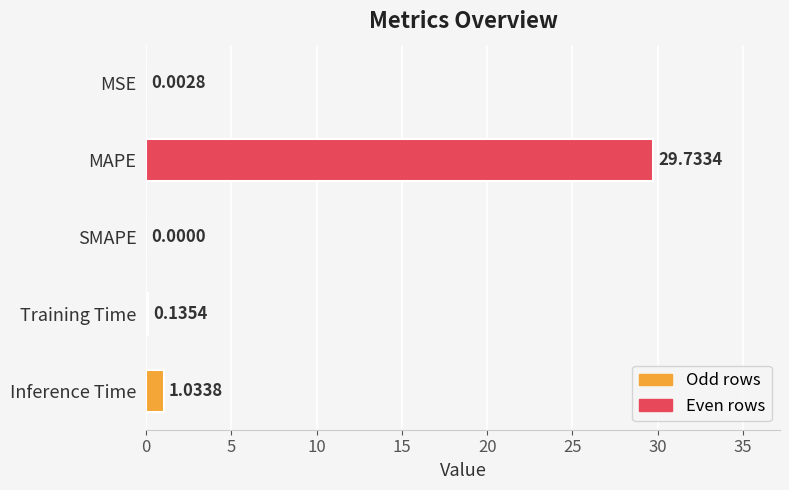

What is the sum of all values?

30.9